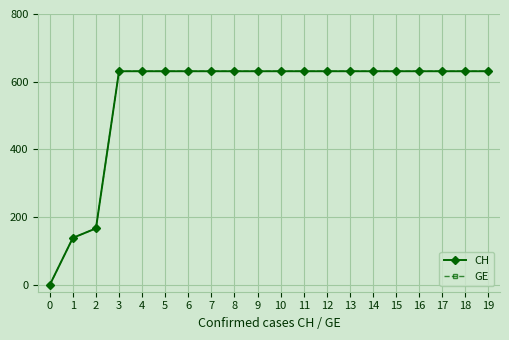

What is the sum of all CH values?

11033